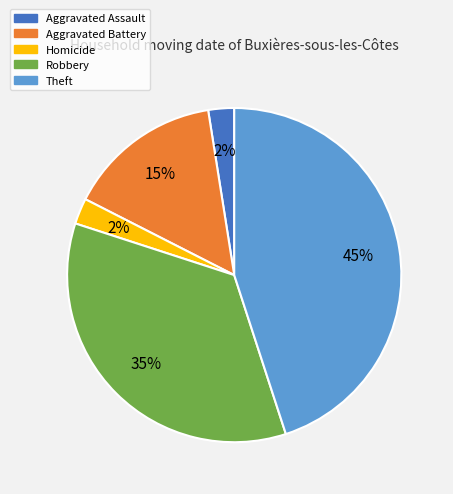

Is there a majority slice in this chart?

No